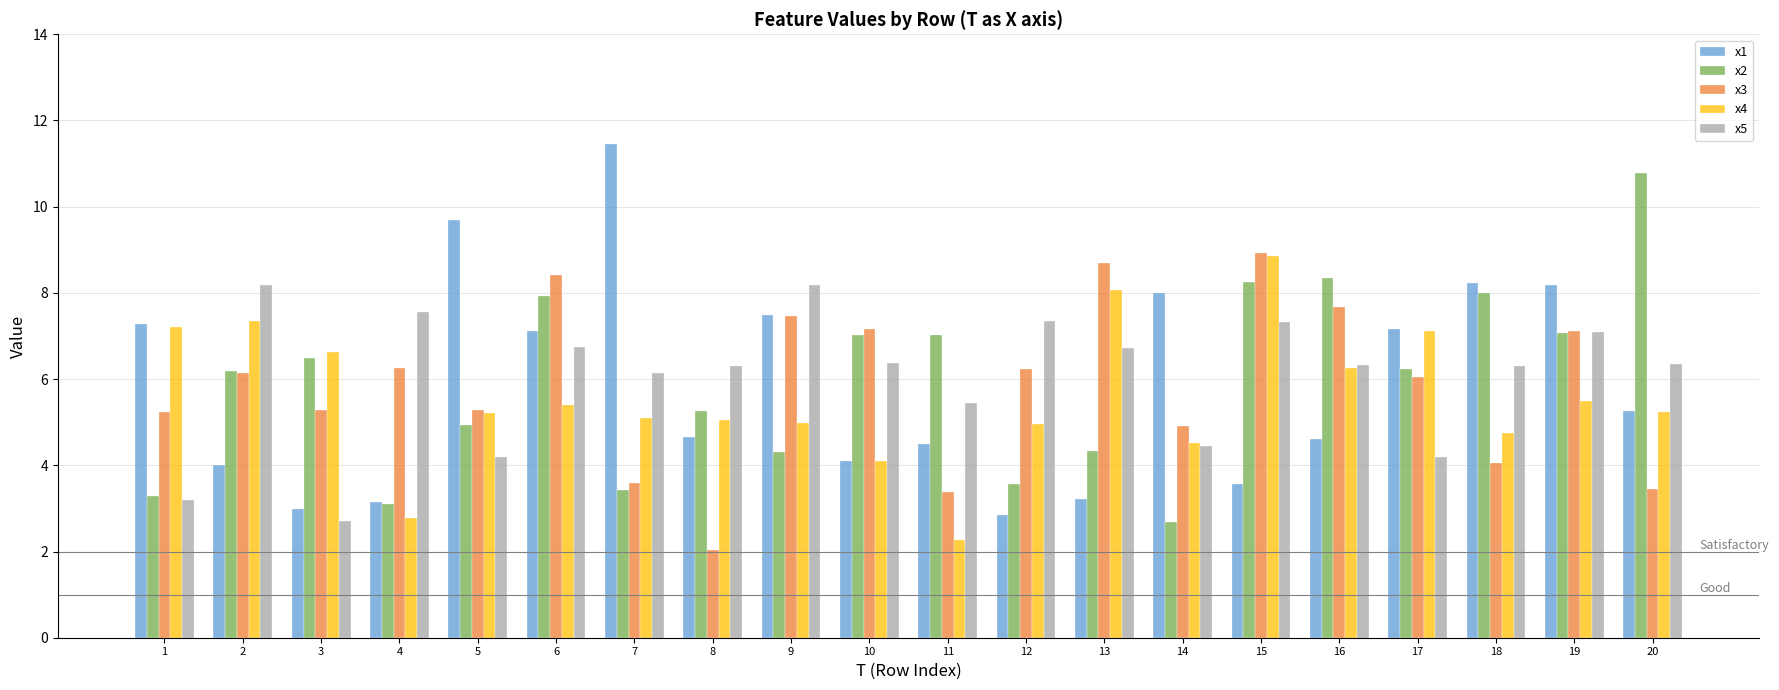

What is the total value across all series at 1?

26.2